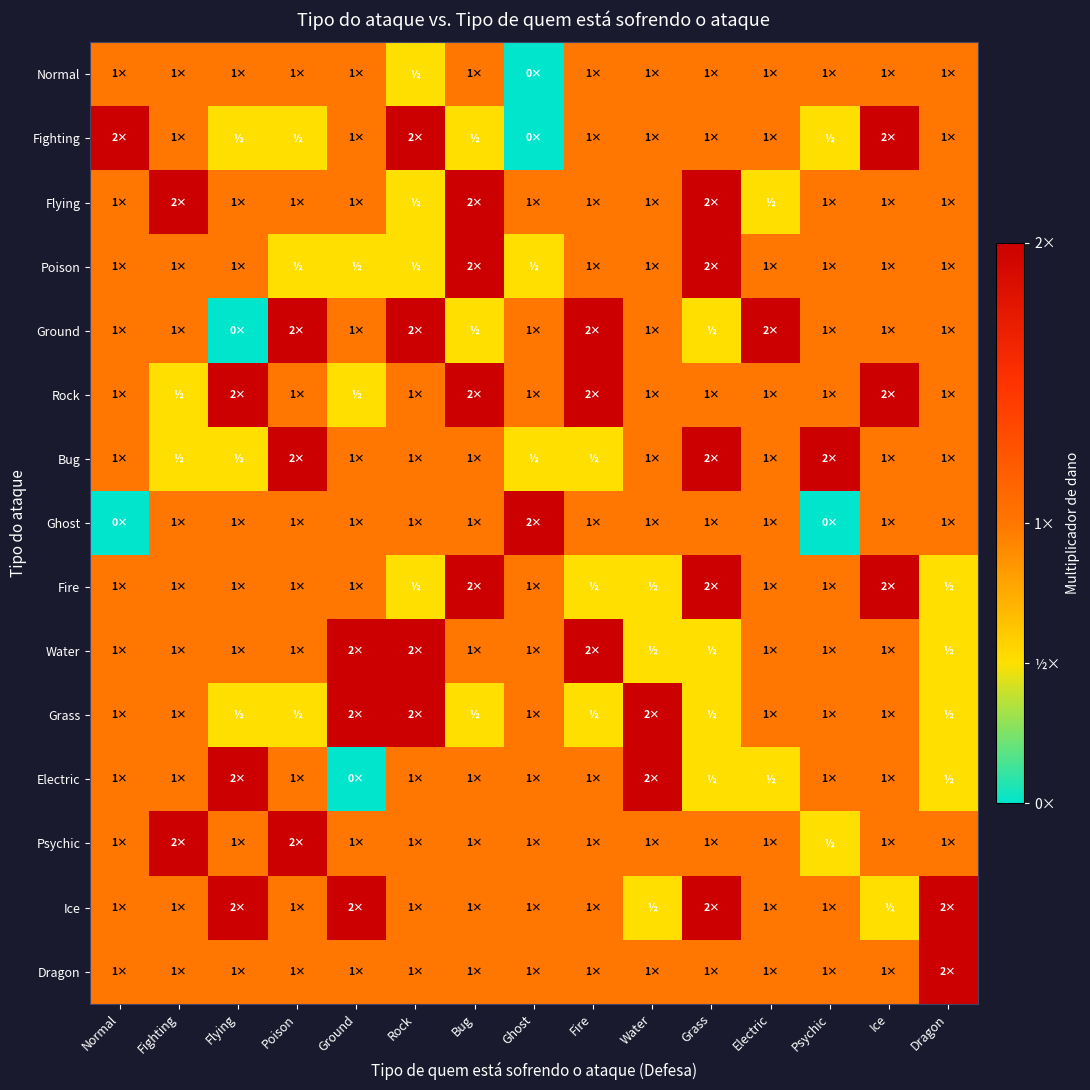

Reading left to right, what are all the values shown in this chart?

Normal: Normal=1.0	Fighting=1.0	Flying=1.0	Poison=1.0	Ground=1.0	Rock=0.5	Bug=1.0	Ghost=0.0	Fire=1.0	Water=1.0	Grass=1.0	Electric=1.0	Psychic=1.0	Ice=1.0	Dragon=1.0
Fighting: Normal=2.0	Fighting=1.0	Flying=0.5	Poison=0.5	Ground=1.0	Rock=2.0	Bug=0.5	Ghost=0.0	Fire=1.0	Water=1.0	Grass=1.0	Electric=1.0	Psychic=0.5	Ice=2.0	Dragon=1.0
Flying: Normal=1.0	Fighting=2.0	Flying=1.0	Poison=1.0	Ground=1.0	Rock=0.5	Bug=2.0	Ghost=1.0	Fire=1.0	Water=1.0	Grass=2.0	Electric=0.5	Psychic=1.0	Ice=1.0	Dragon=1.0
Poison: Normal=1.0	Fighting=1.0	Flying=1.0	Poison=0.5	Ground=0.5	Rock=0.5	Bug=2.0	Ghost=0.5	Fire=1.0	Water=1.0	Grass=2.0	Electric=1.0	Psychic=1.0	Ice=1.0	Dragon=1.0
Ground: Normal=1.0	Fighting=1.0	Flying=0.0	Poison=2.0	Ground=1.0	Rock=2.0	Bug=0.5	Ghost=1.0	Fire=2.0	Water=1.0	Grass=0.5	Electric=2.0	Psychic=1.0	Ice=1.0	Dragon=1.0
Rock: Normal=1.0	Fighting=0.5	Flying=2.0	Poison=1.0	Ground=0.5	Rock=1.0	Bug=2.0	Ghost=1.0	Fire=2.0	Water=1.0	Grass=1.0	Electric=1.0	Psychic=1.0	Ice=2.0	Dragon=1.0
Bug: Normal=1.0	Fighting=0.5	Flying=0.5	Poison=2.0	Ground=1.0	Rock=1.0	Bug=1.0	Ghost=0.5	Fire=0.5	Water=1.0	Grass=2.0	Electric=1.0	Psychic=2.0	Ice=1.0	Dragon=1.0
Ghost: Normal=0.0	Fighting=1.0	Flying=1.0	Poison=1.0	Ground=1.0	Rock=1.0	Bug=1.0	Ghost=2.0	Fire=1.0	Water=1.0	Grass=1.0	Electric=1.0	Psychic=0.0	Ice=1.0	Dragon=1.0
Fire: Normal=1.0	Fighting=1.0	Flying=1.0	Poison=1.0	Ground=1.0	Rock=0.5	Bug=2.0	Ghost=1.0	Fire=0.5	Water=0.5	Grass=2.0	Electric=1.0	Psychic=1.0	Ice=2.0	Dragon=0.5
Water: Normal=1.0	Fighting=1.0	Flying=1.0	Poison=1.0	Ground=2.0	Rock=2.0	Bug=1.0	Ghost=1.0	Fire=2.0	Water=0.5	Grass=0.5	Electric=1.0	Psychic=1.0	Ice=1.0	Dragon=0.5
Grass: Normal=1.0	Fighting=1.0	Flying=0.5	Poison=0.5	Ground=2.0	Rock=2.0	Bug=0.5	Ghost=1.0	Fire=0.5	Water=2.0	Grass=0.5	Electric=1.0	Psychic=1.0	Ice=1.0	Dragon=0.5
Electric: Normal=1.0	Fighting=1.0	Flying=2.0	Poison=1.0	Ground=0.0	Rock=1.0	Bug=1.0	Ghost=1.0	Fire=1.0	Water=2.0	Grass=0.5	Electric=0.5	Psychic=1.0	Ice=1.0	Dragon=0.5
Psychic: Normal=1.0	Fighting=2.0	Flying=1.0	Poison=2.0	Ground=1.0	Rock=1.0	Bug=1.0	Ghost=1.0	Fire=1.0	Water=1.0	Grass=1.0	Electric=1.0	Psychic=0.5	Ice=1.0	Dragon=1.0
Ice: Normal=1.0	Fighting=1.0	Flying=2.0	Poison=1.0	Ground=2.0	Rock=1.0	Bug=1.0	Ghost=1.0	Fire=1.0	Water=0.5	Grass=2.0	Electric=1.0	Psychic=1.0	Ice=0.5	Dragon=2.0
Dragon: Normal=1.0	Fighting=1.0	Flying=1.0	Poison=1.0	Ground=1.0	Rock=1.0	Bug=1.0	Ghost=1.0	Fire=1.0	Water=1.0	Grass=1.0	Electric=1.0	Psychic=1.0	Ice=1.0	Dragon=2.0